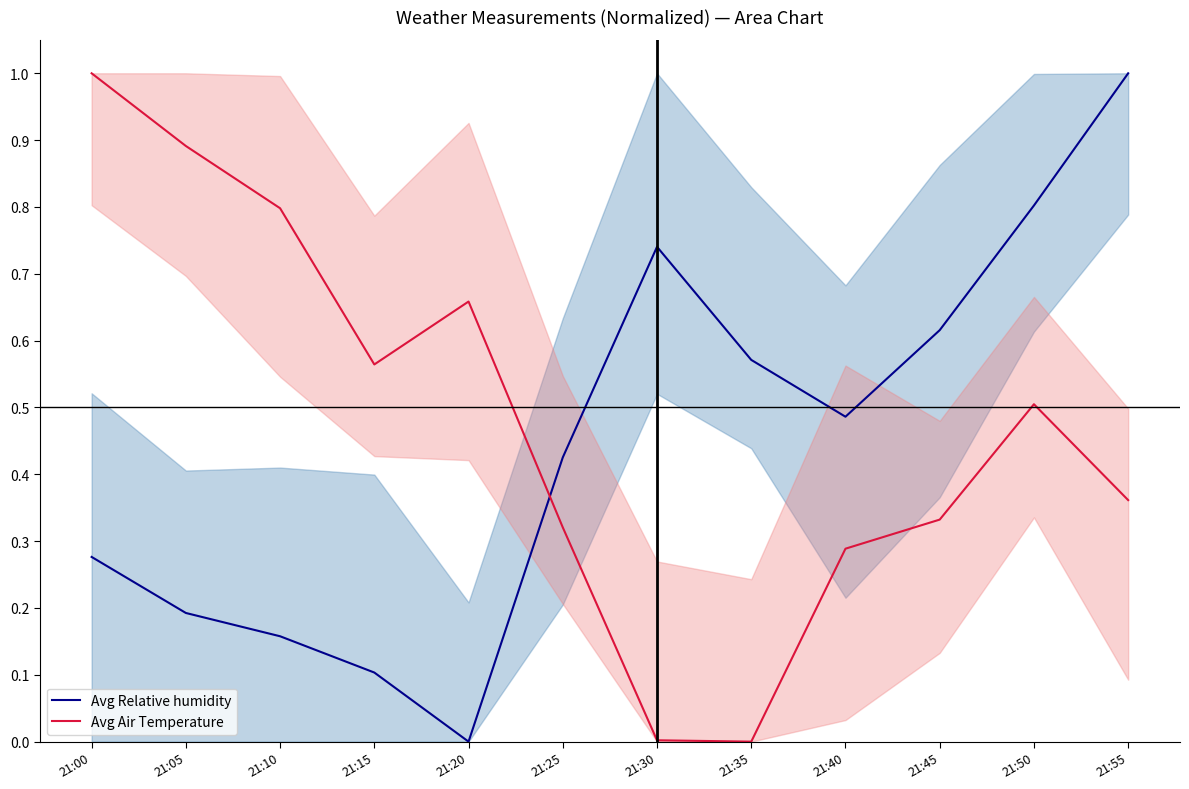

What is the total value across all series at 21:25?

0.7